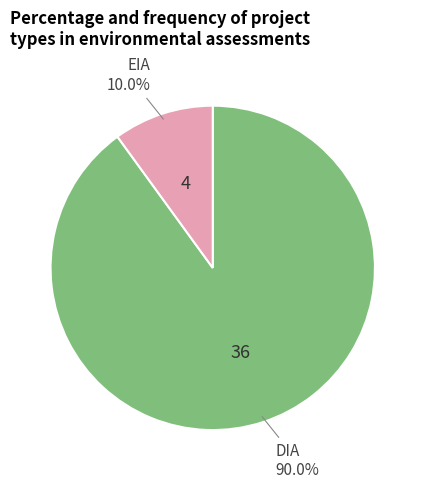

Is there a majority slice in this chart?

Yes